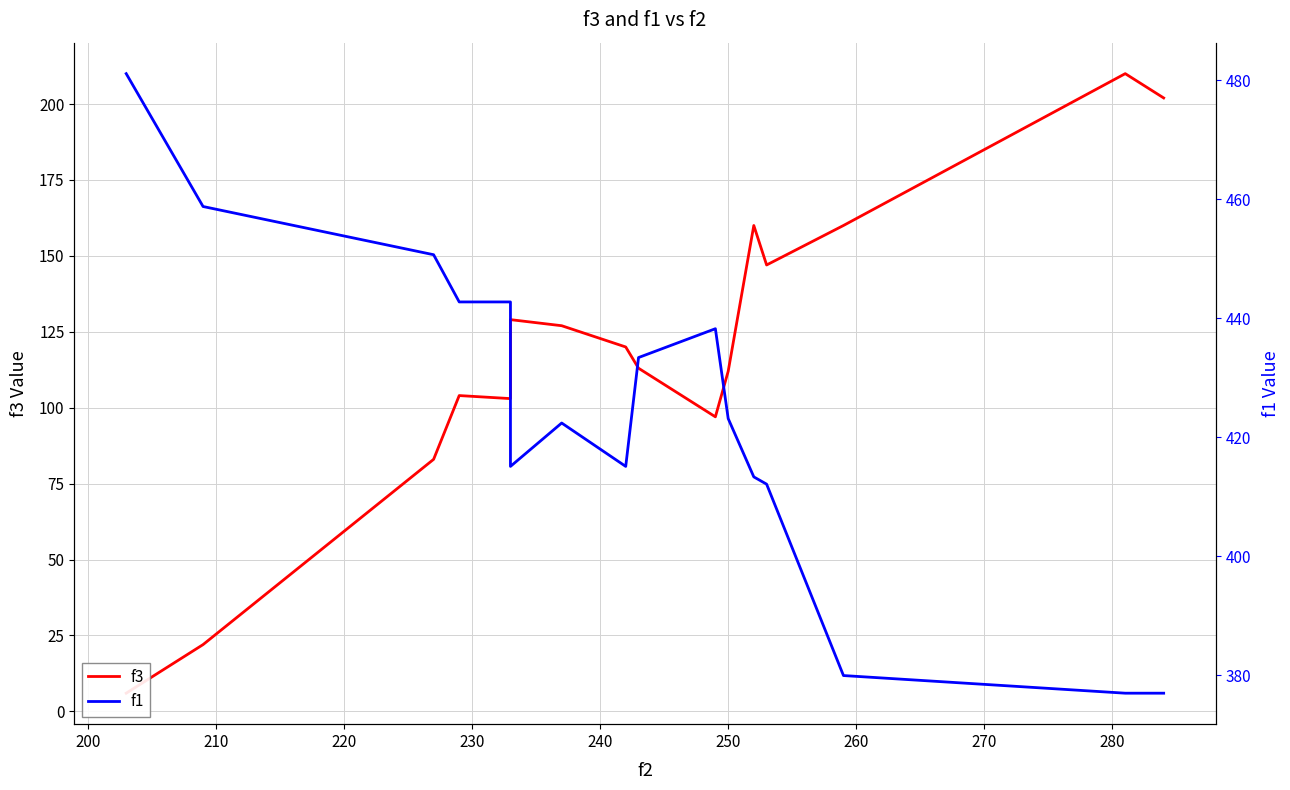

The f3 series shows 227.4 at 240. True or false?

False